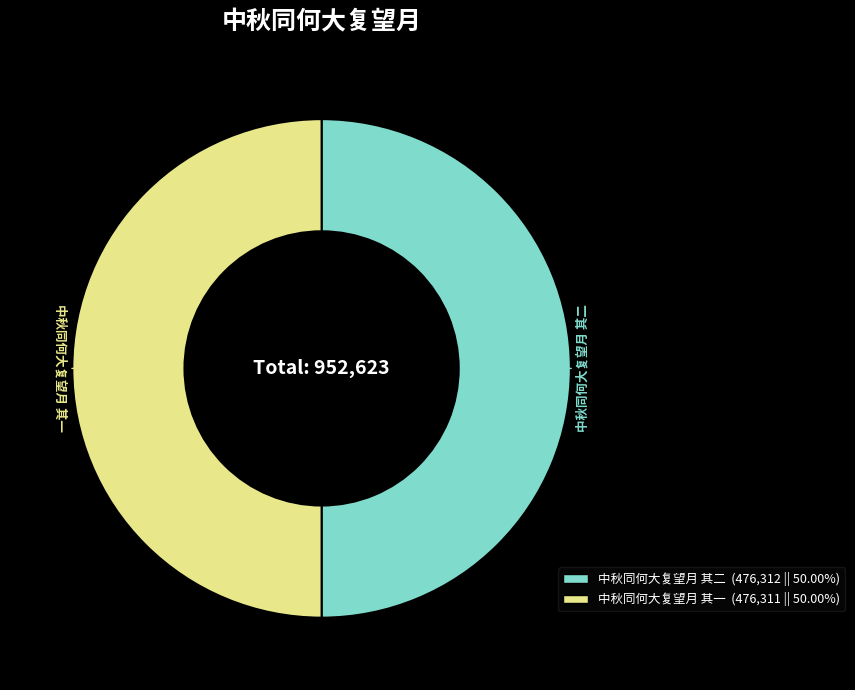

What is the ratio of the value at 中秋同何大复望月 其二 to the value at 中秋同何大复望月 其一?

1.0